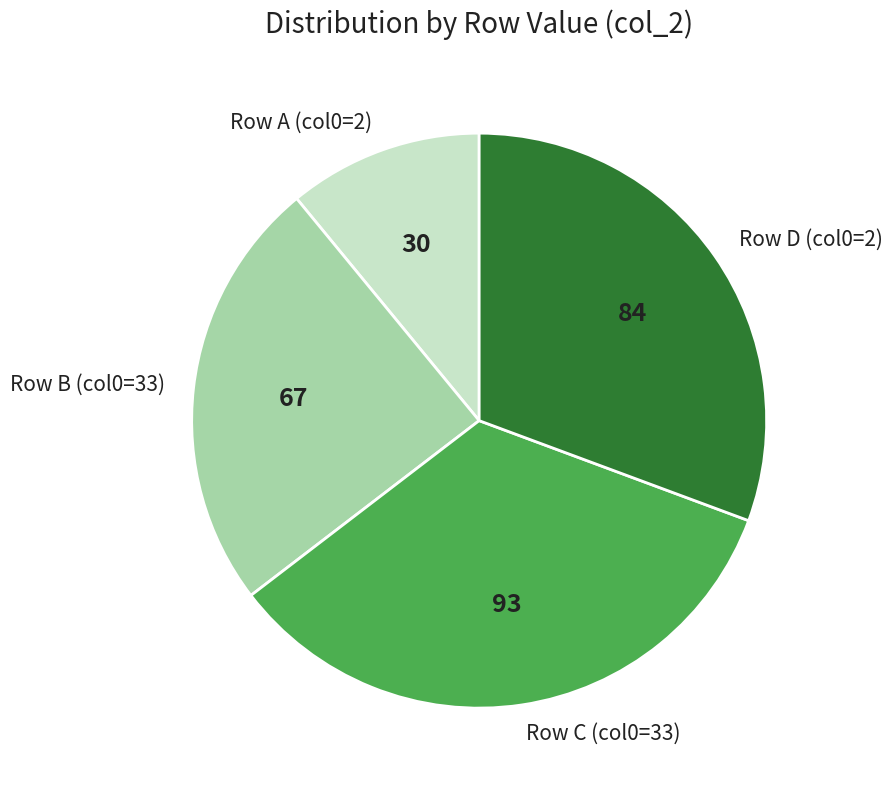

Is it true that Row C (col0=33) is 21% of the pie?

False